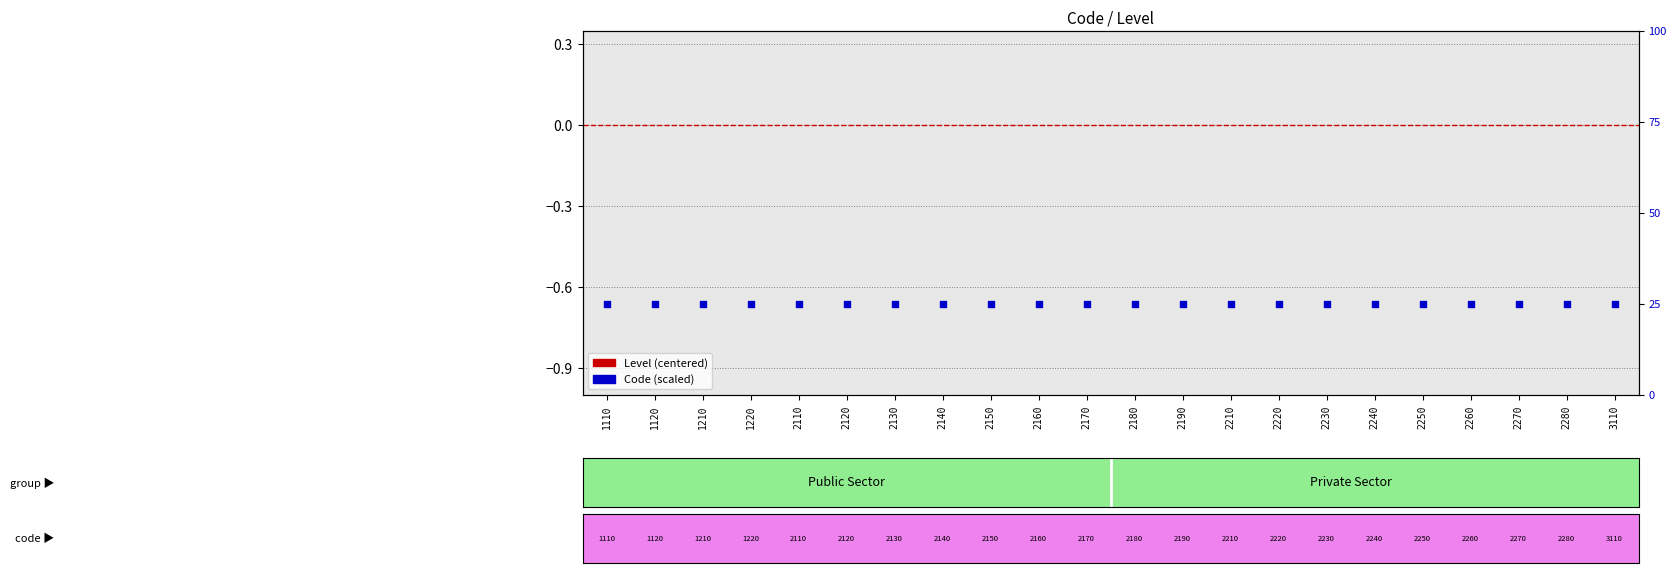

Which series contains the lowest Y value?

Level (centered)